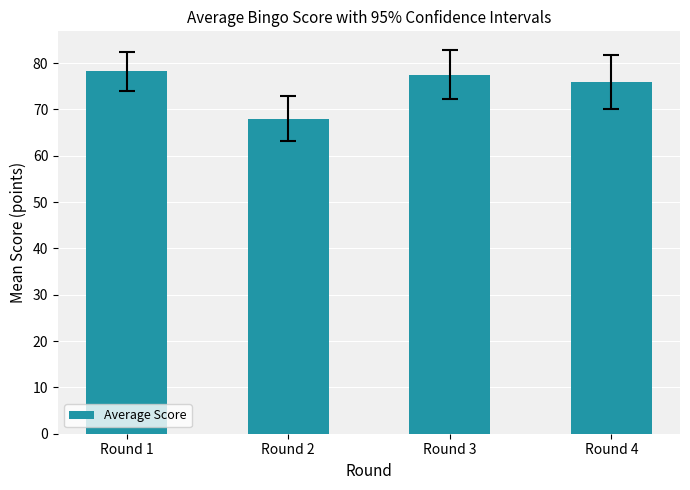

Where is the data nearest to the value 73?

Round 4